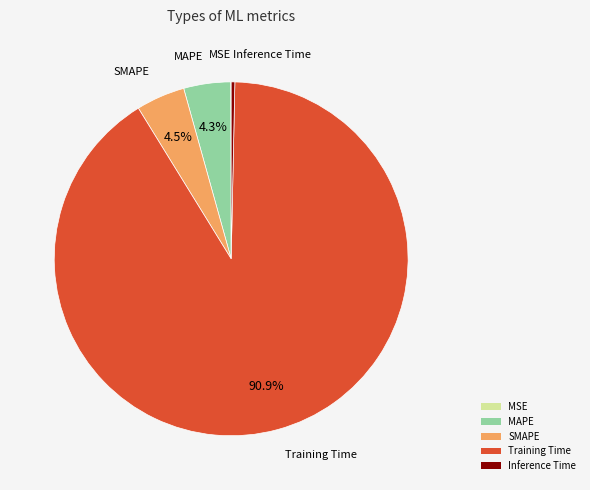

Between Inference Time and MAPE, which is larger?

MAPE